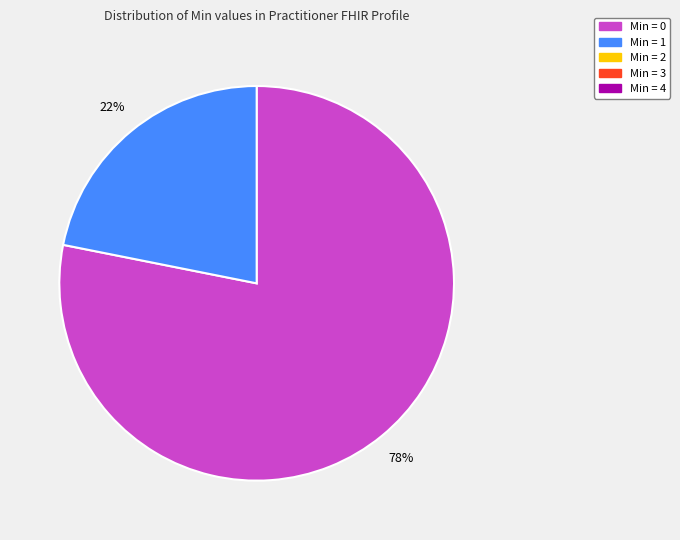

To the nearest percent, what is the difference between the largest and smallest slice percentages?

56%